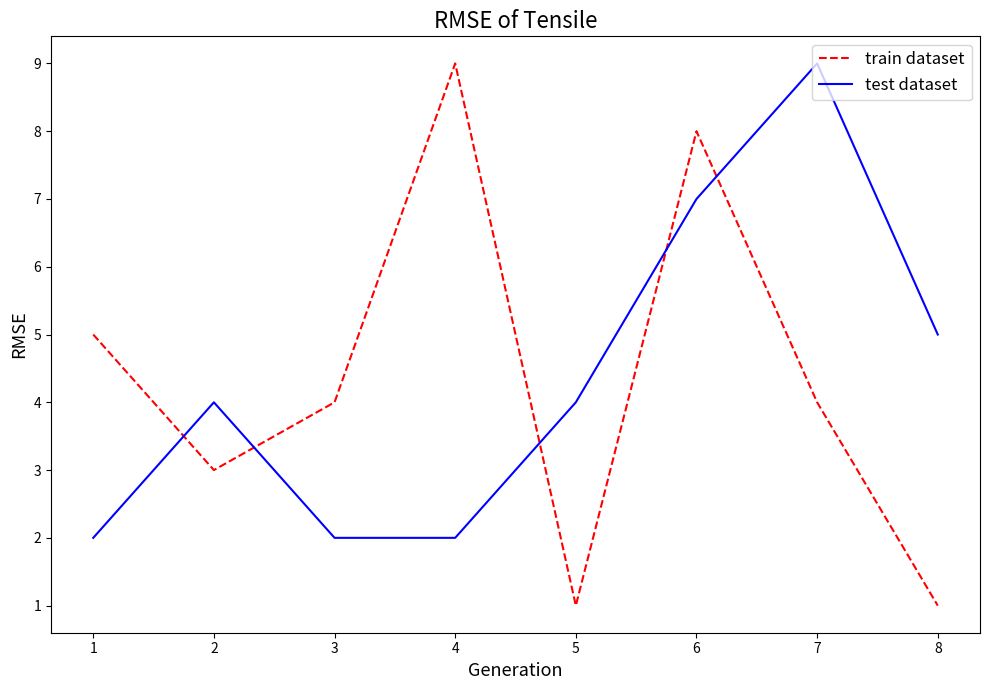

Is it true that test dataset equals 4 at 1?

False